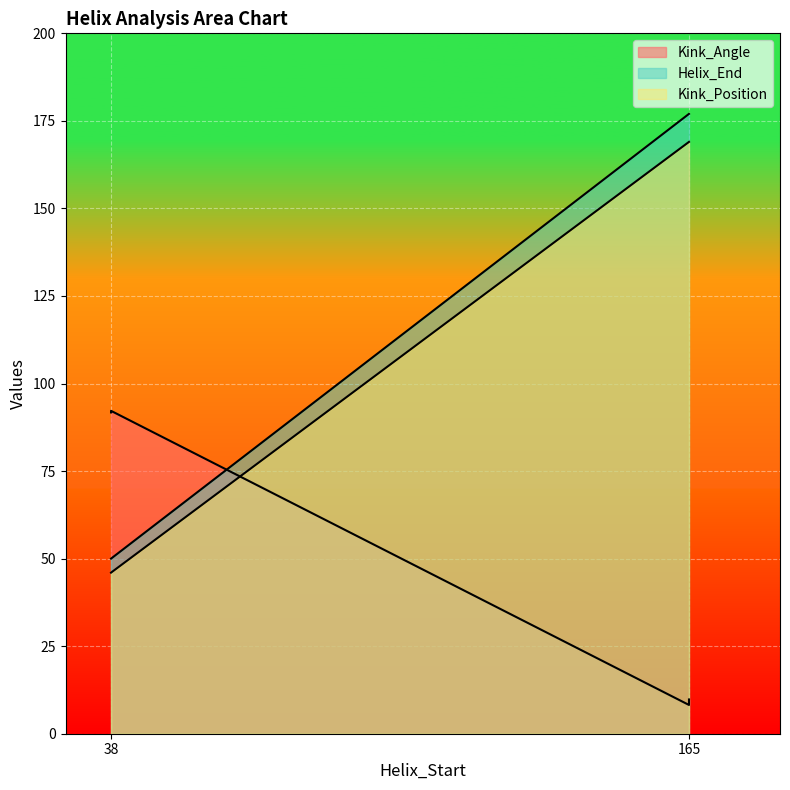

The value of Kink_Position at 165 is 292.3. True or false?

False